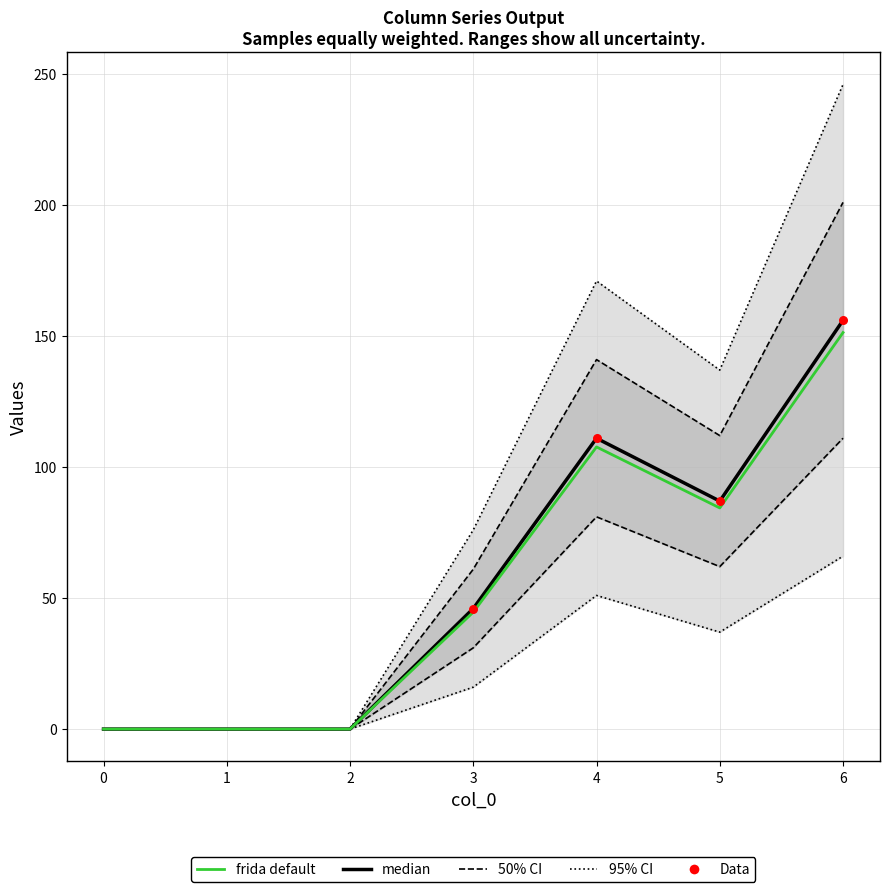

At how many categories does at least one series exceed 107?

2